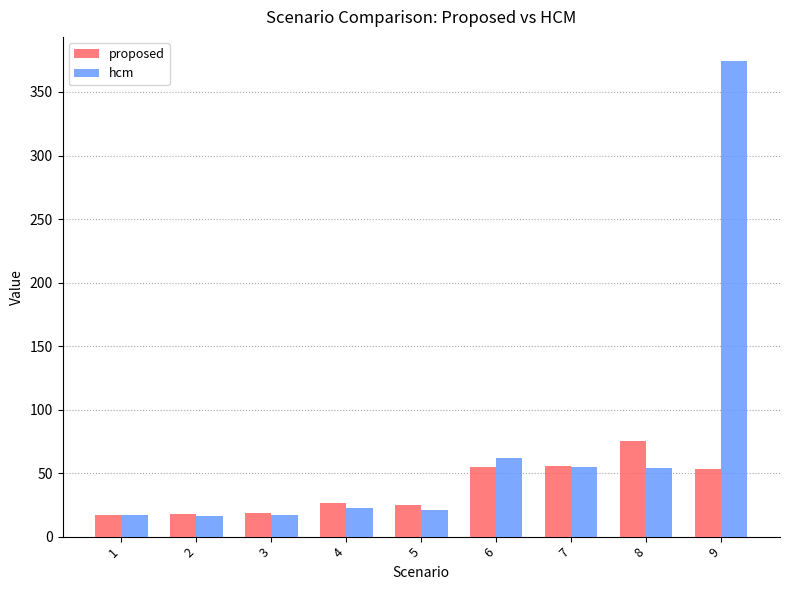

Is the value of proposed at 7 greater than the value of hcm at 5?

Yes